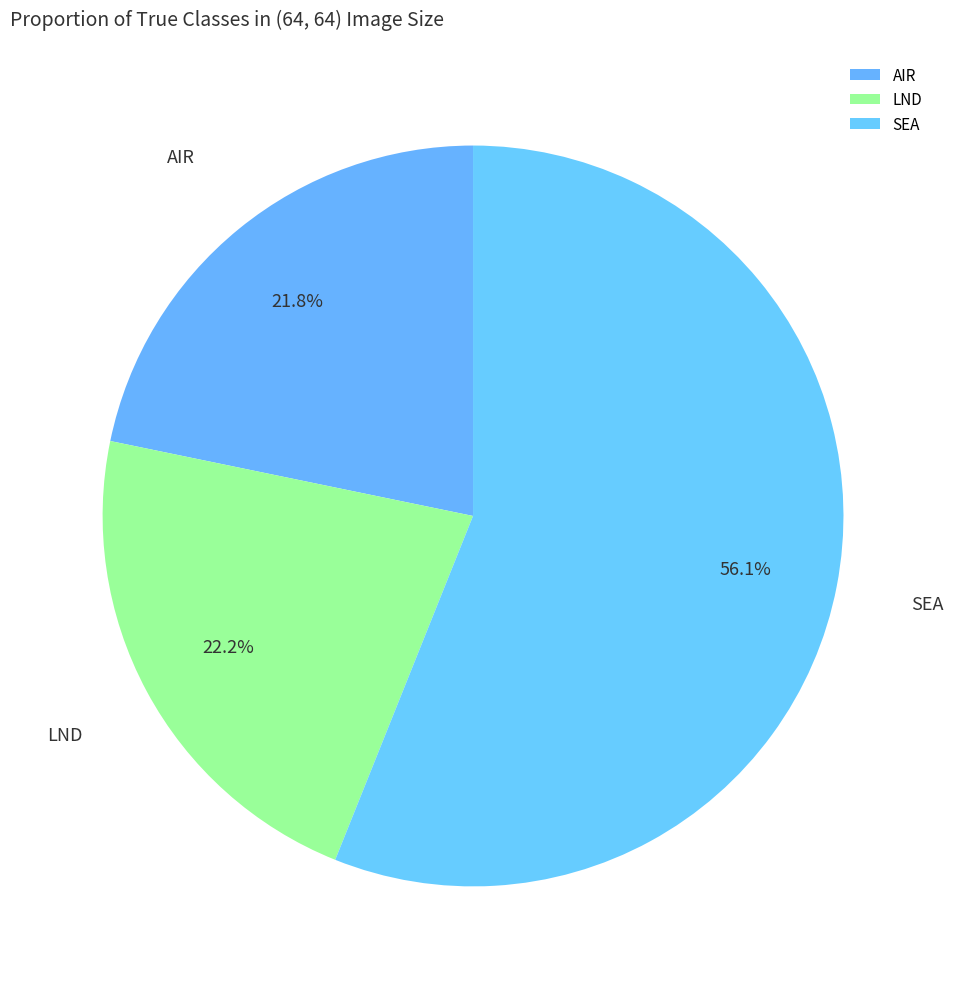

Combined, do AIR and SEA account for over 50%?

Yes